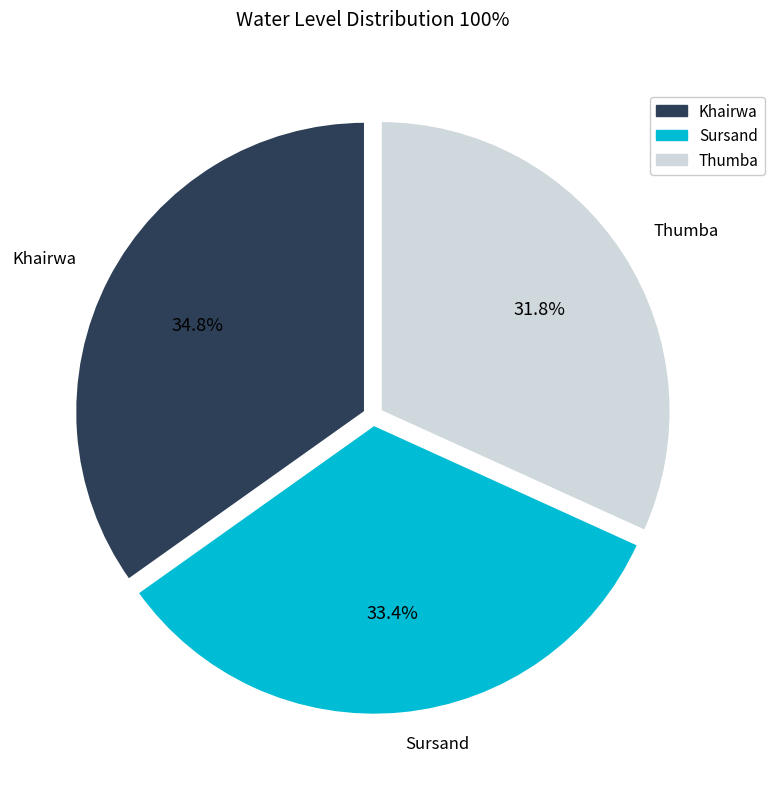

Count the number of slices in the pie.

3